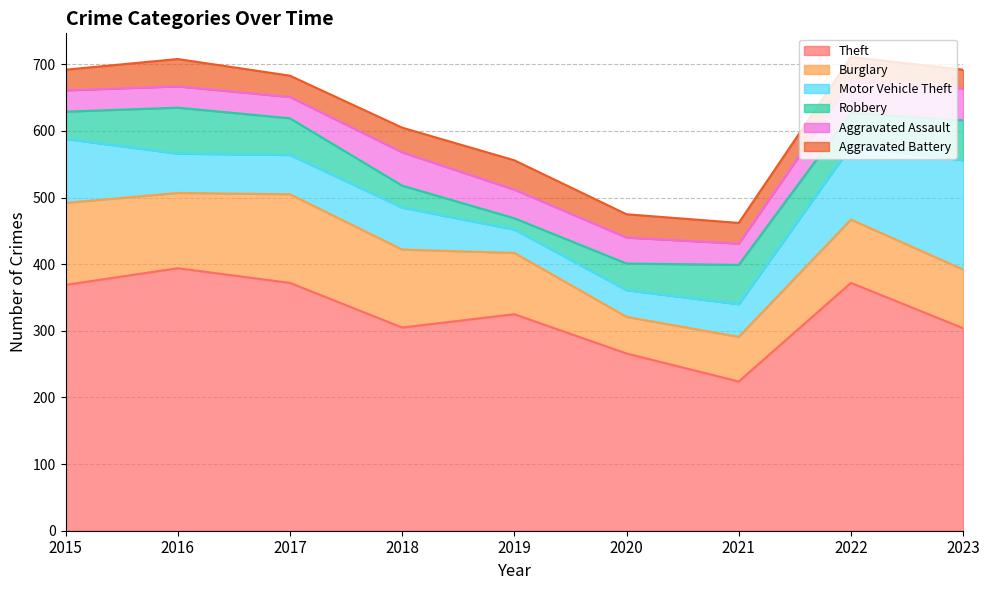

True or false: Theft and Burglary cross at least once.

False